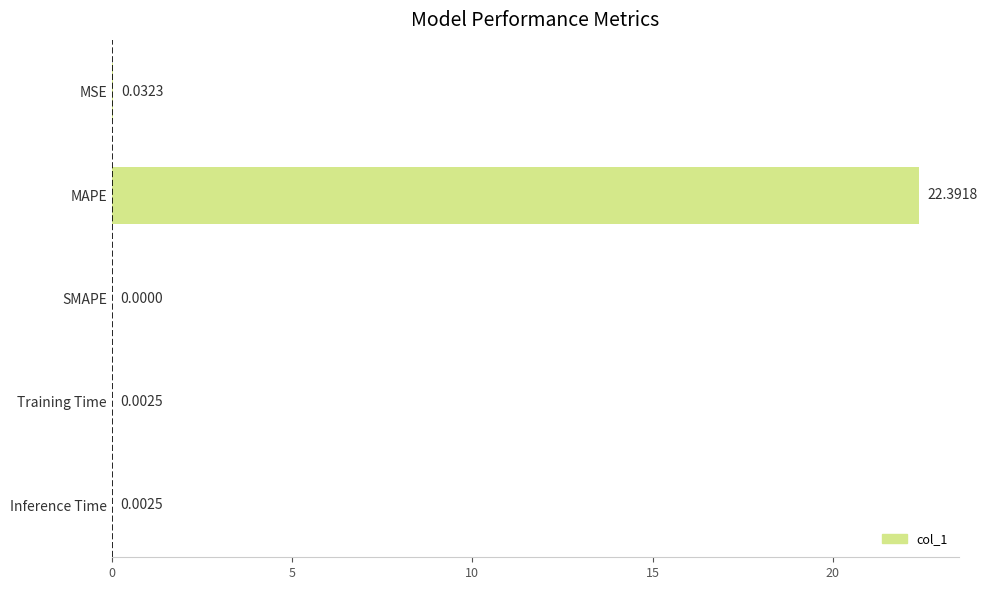

Where is the data nearest to the value 11?

MSE